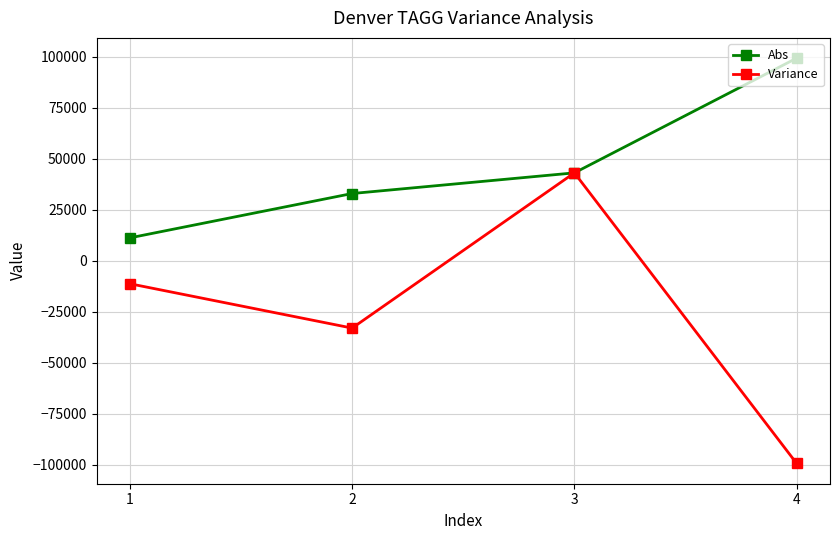

The value of Variance at 3 is 43125.0. True or false?

True